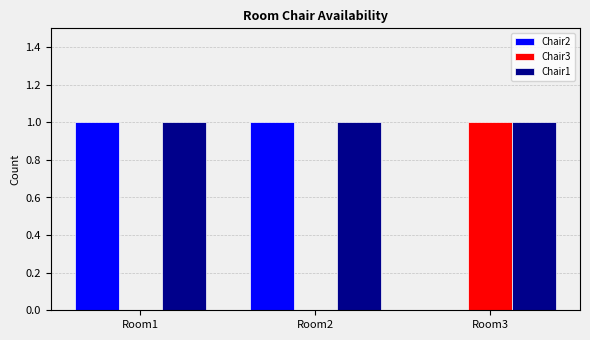

What is the difference between the Chair2 values at Room3 and Room1?

1